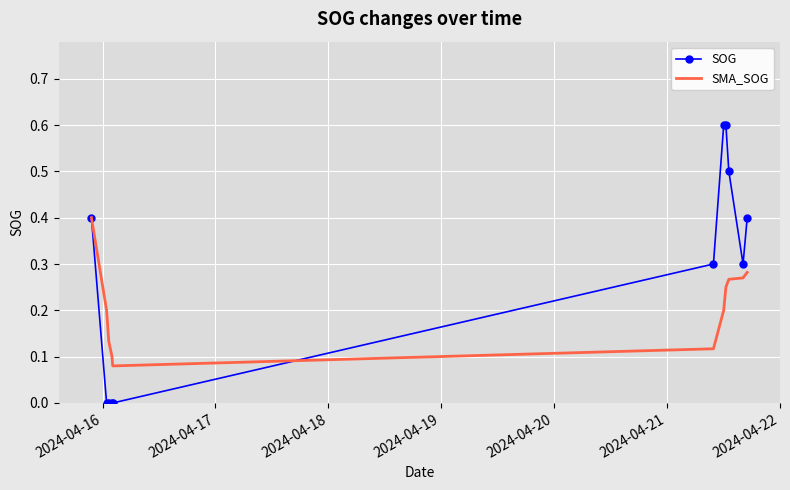

Which series has the largest total across all categories?

SOG